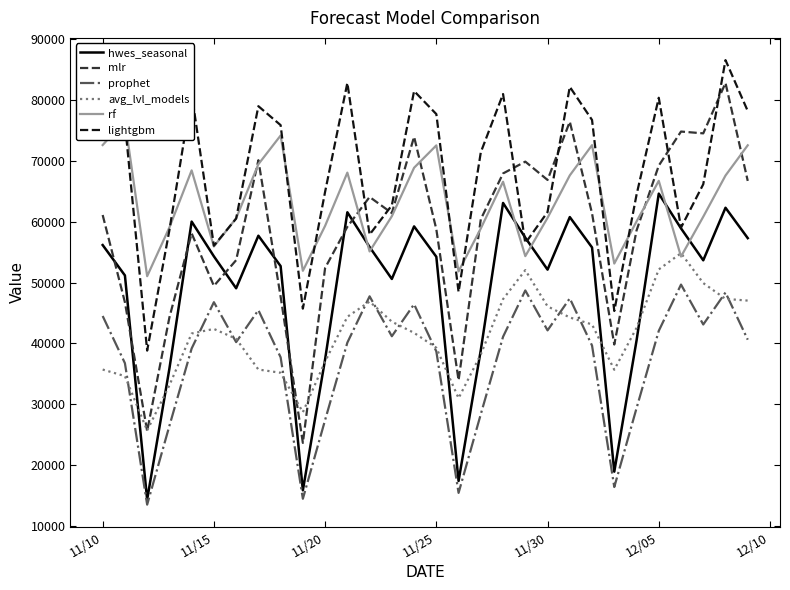

What is the approximate value of mlr at 12/05?

69226.8